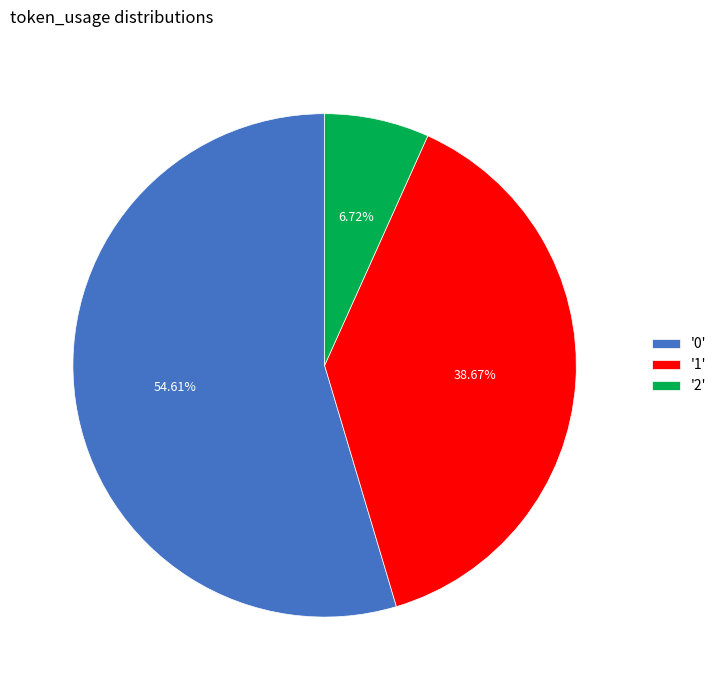

To the nearest percent, what is the difference between the largest and smallest slice percentages?

48%